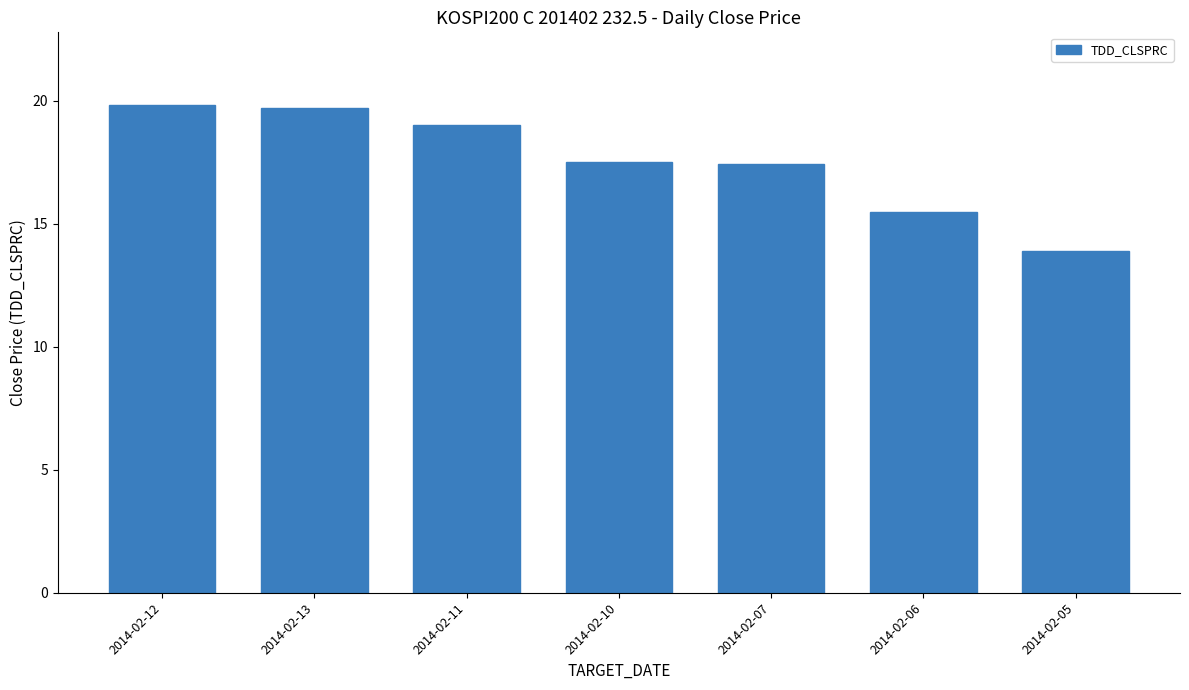

At which label is the value closest to 16?

2014-02-06